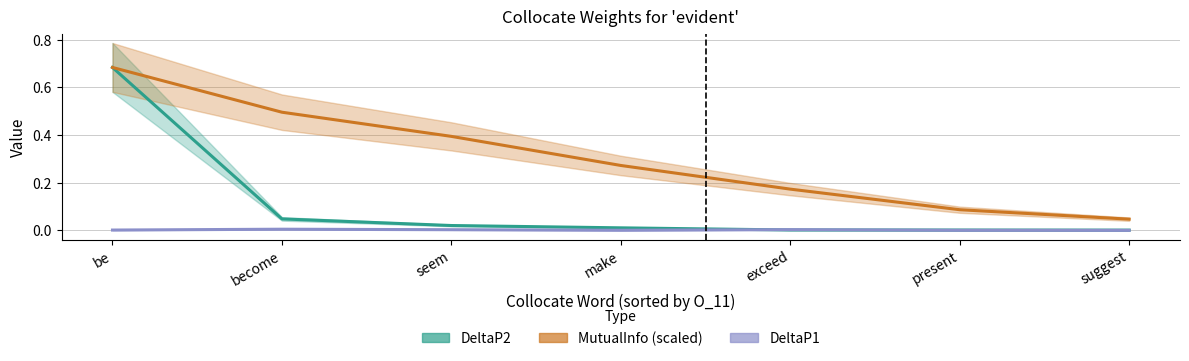

At suggest, list the series in order from smallest to largest.

DeltaP1, DeltaP2, MutualInfo (scaled)